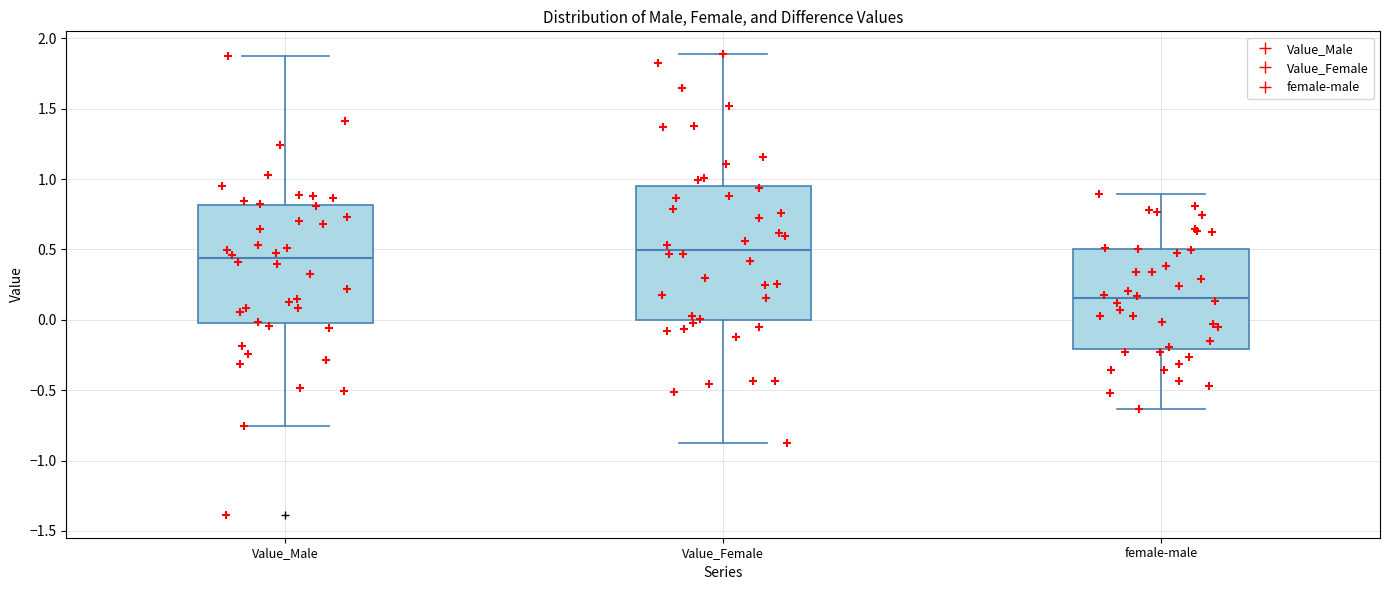

Which box has the highest median line?

Value_Female